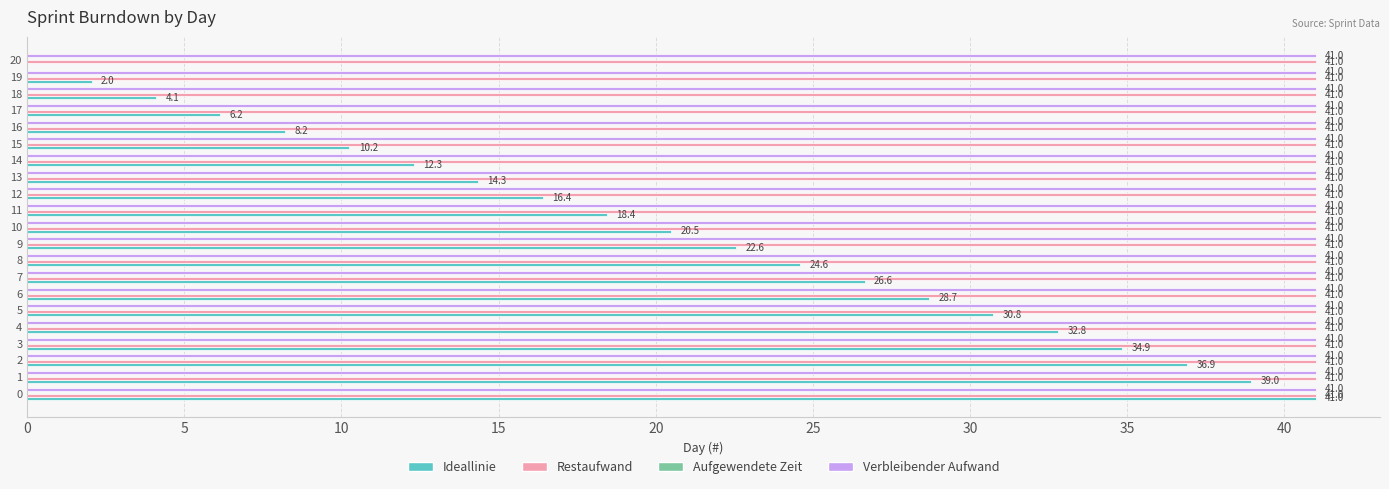

What is the sum of the Restaufwand values at 14 and 20?

82.0